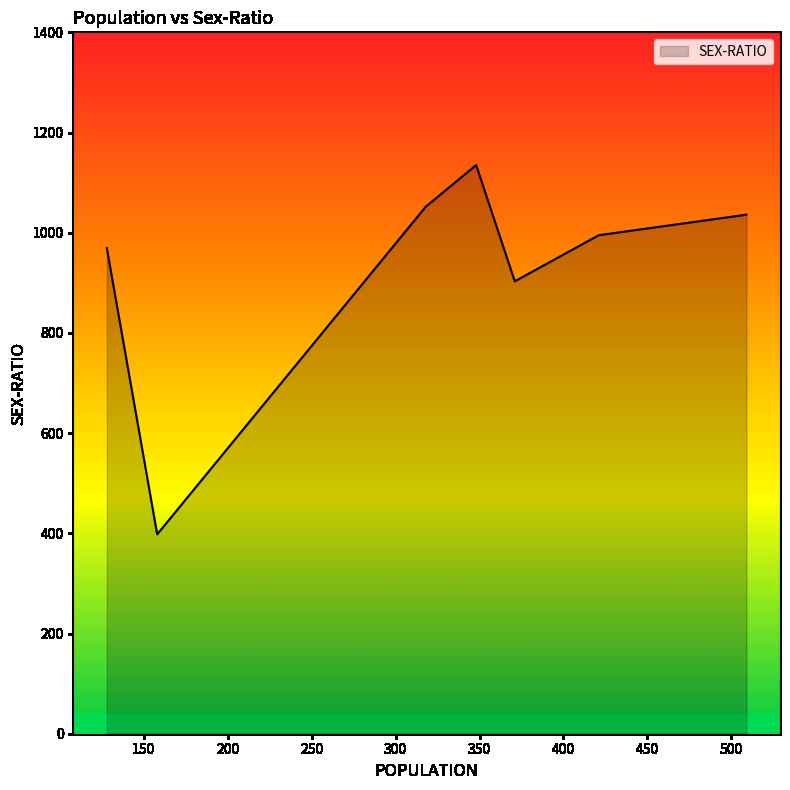

How many interior local peaks (higher than both neighbors) does the data have?

1